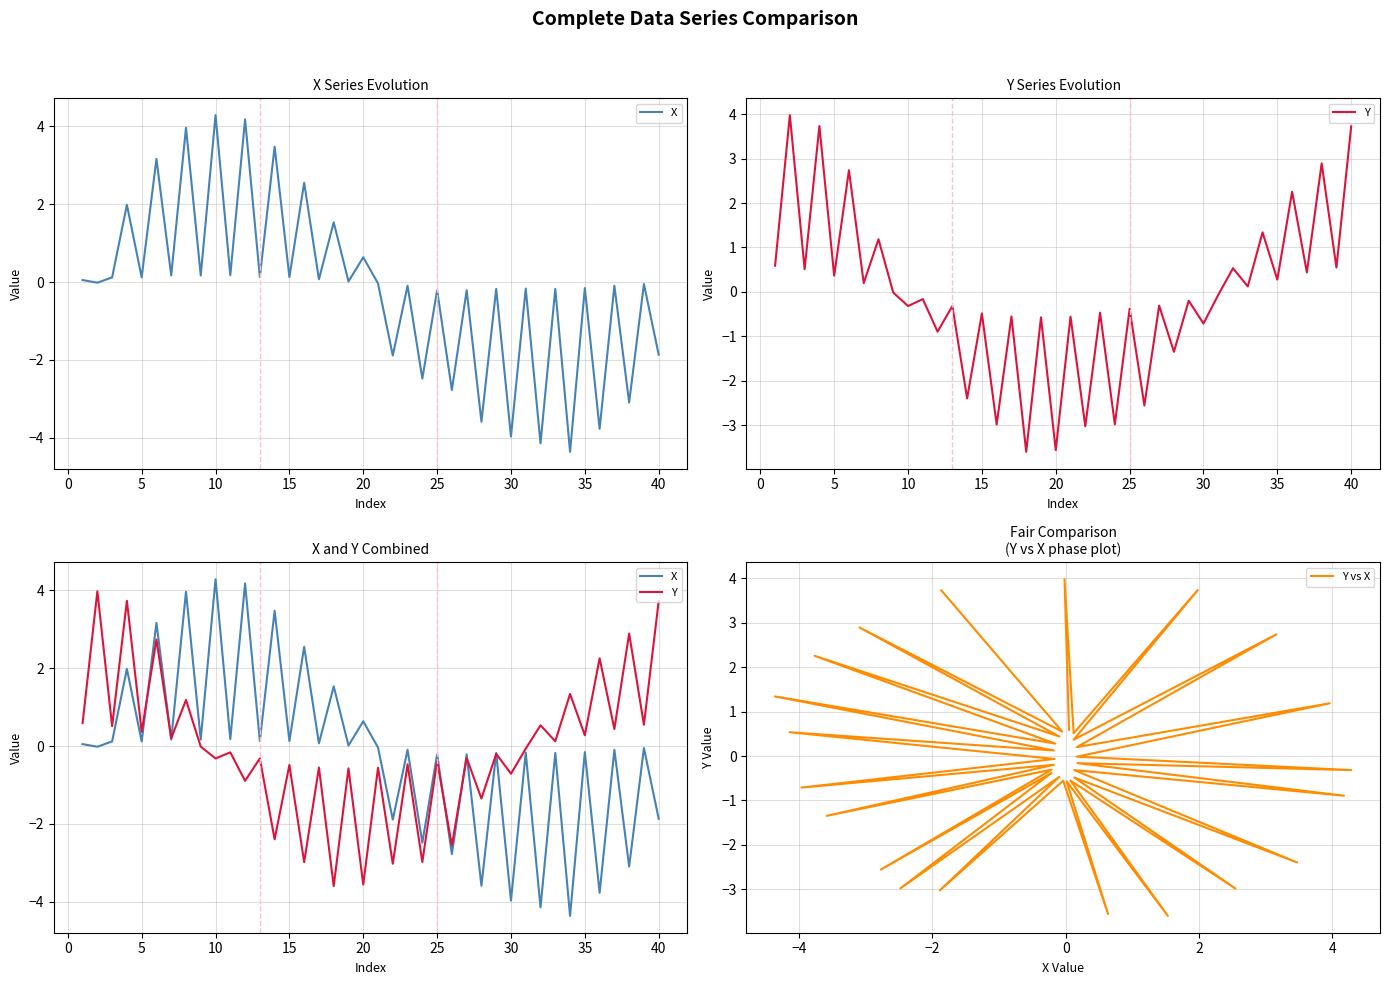

True or false: Y vs X has more than 1 interior local peaks.

True